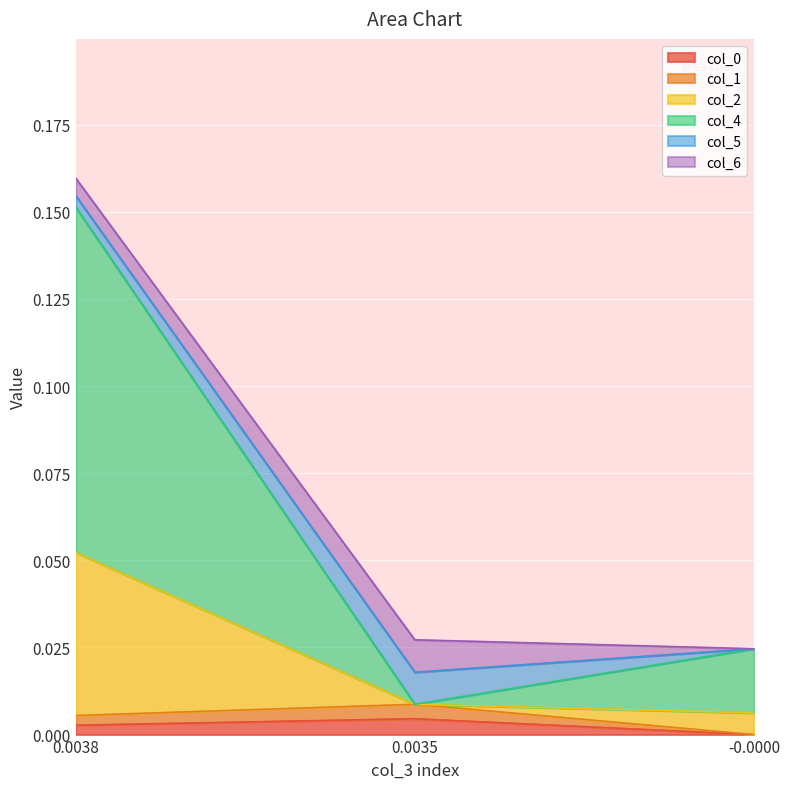

At which category is the sum across all series the highest?

0.0038